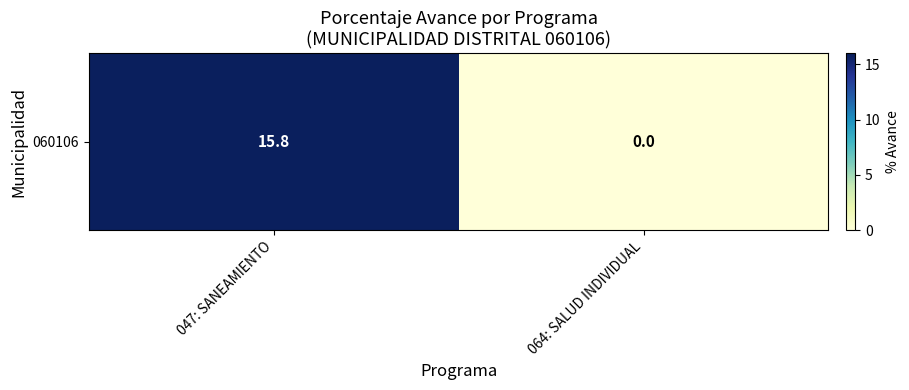

True or false: the data shows -7.9 at 064: SALUD INDIVIDUAL.

False